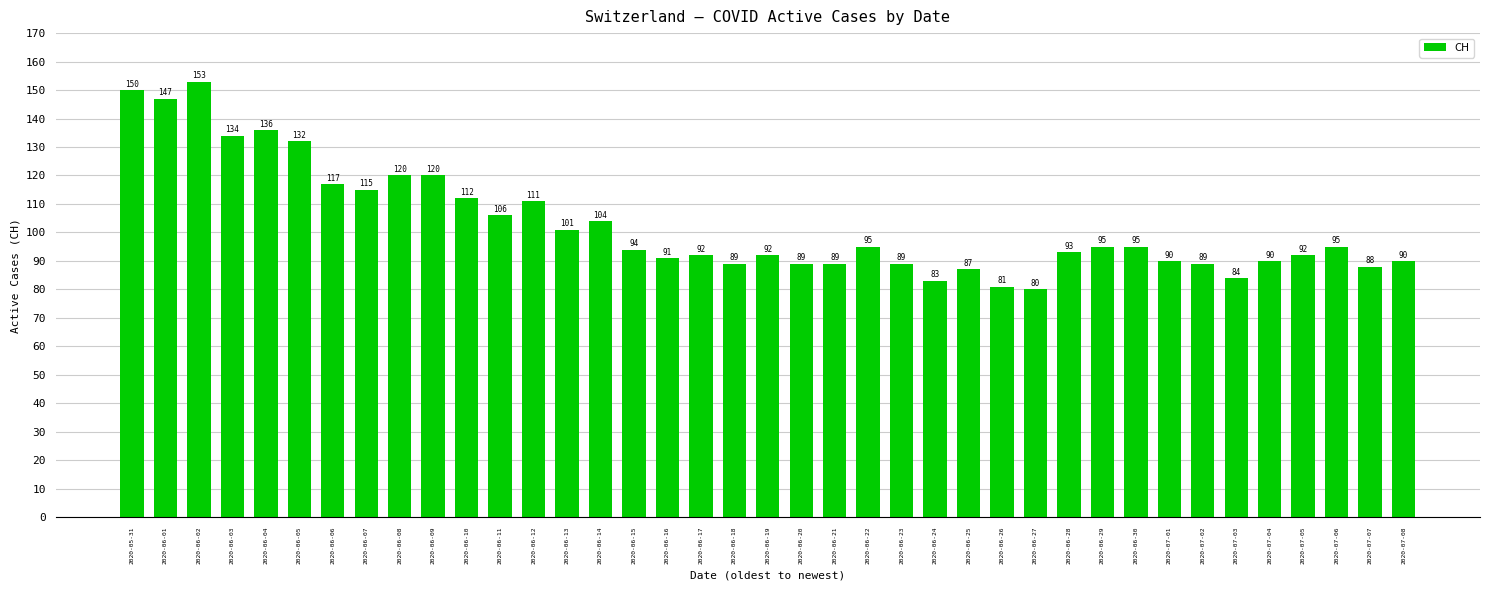

Are the bars horizontal?

No